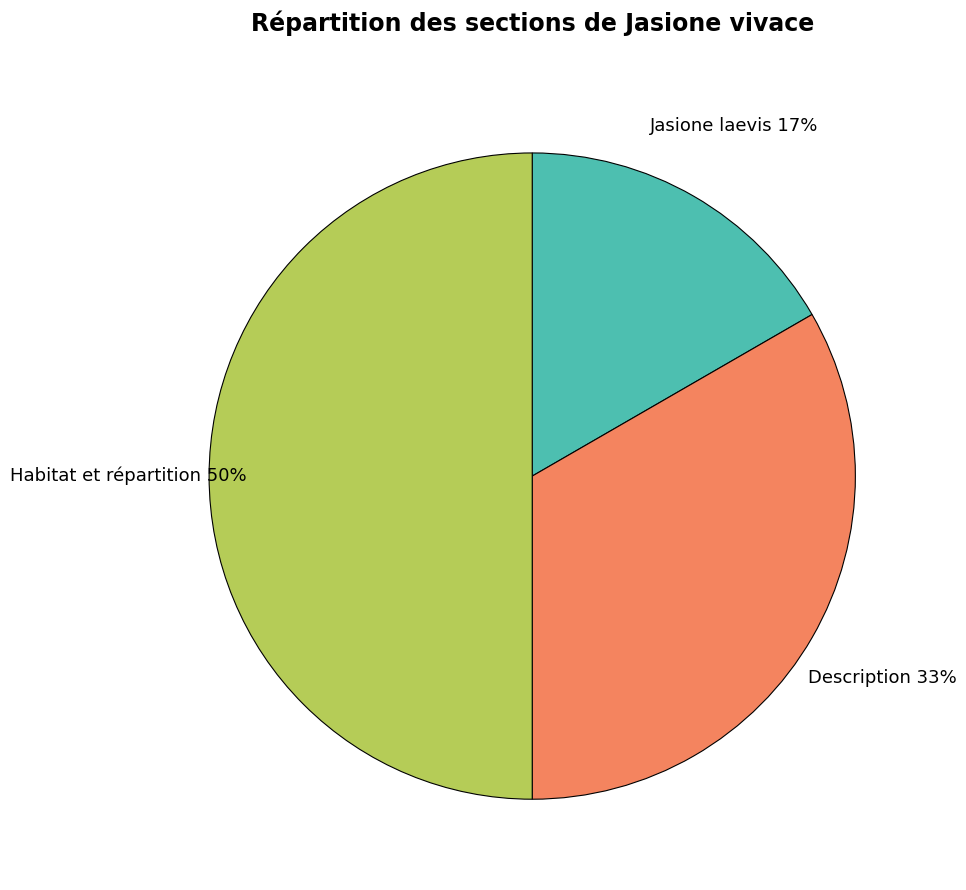

Do Habitat et répartition and Description together represent more than half of the pie?

Yes